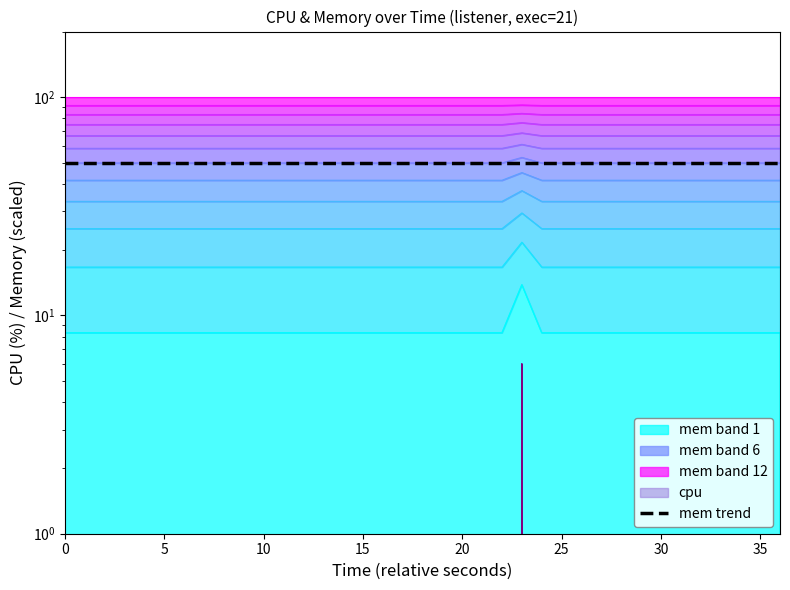

True or false: mem trend has more than 0 interior local peaks.

False